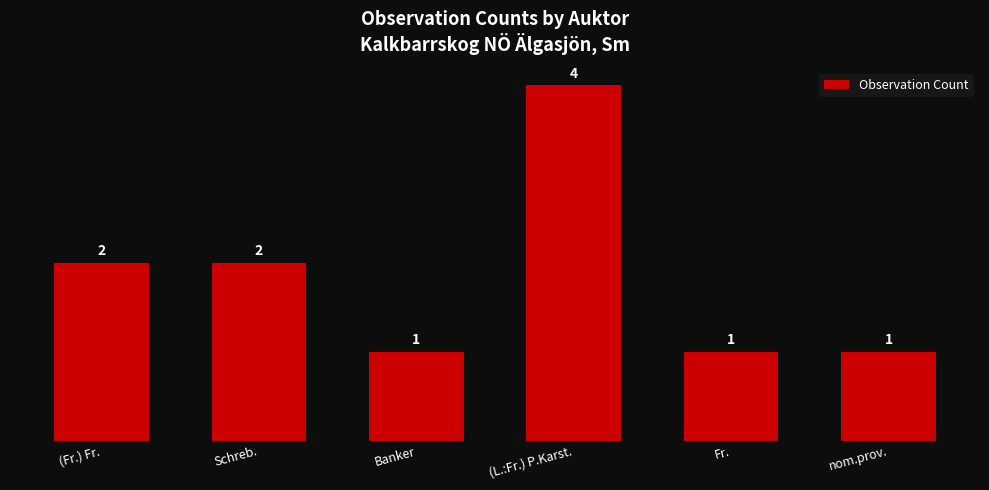

What is the sum of all values?

11